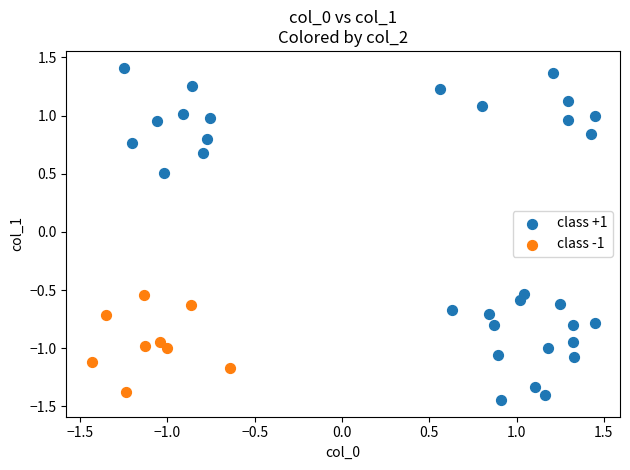

Which series reaches the minimum Y coordinate?

class +1